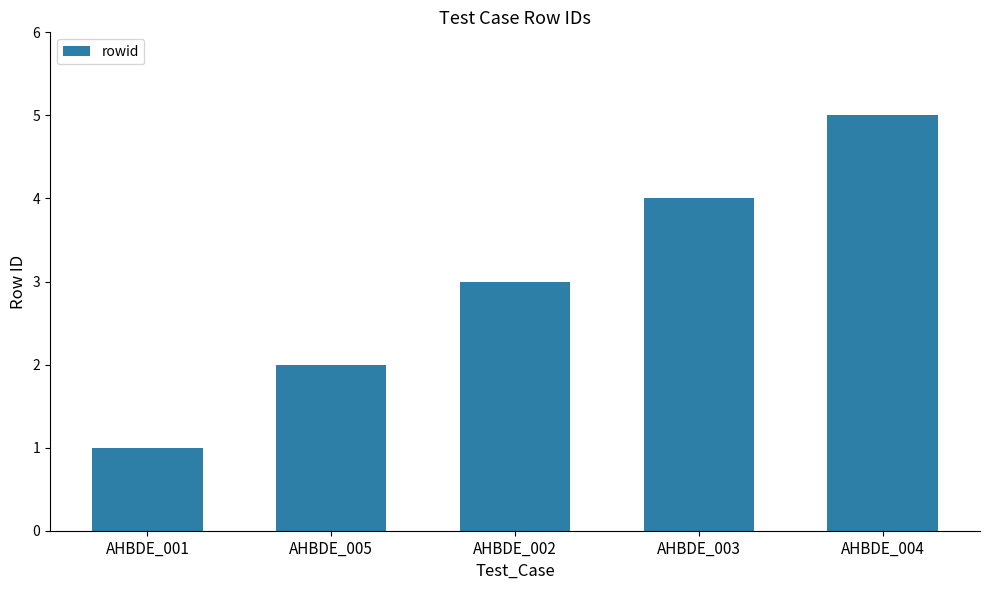

Reading left to right, list all the values displayed in this chart.

1	2	3	4	5